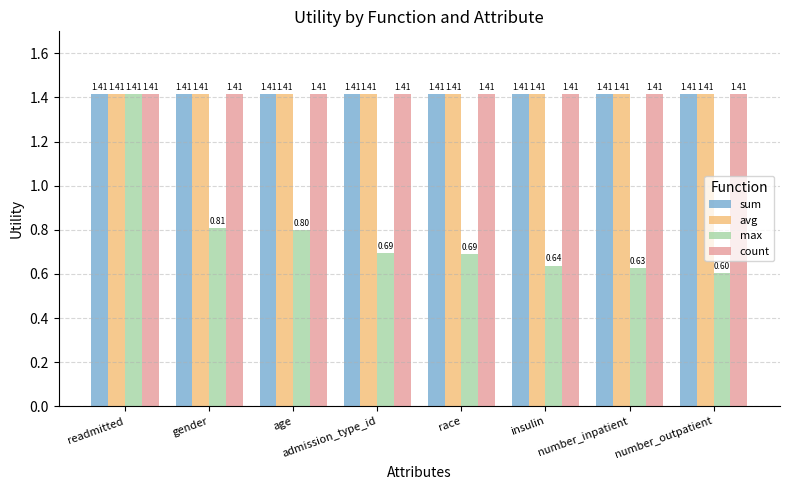

Which category has the lowest value across all series?

number_outpatient